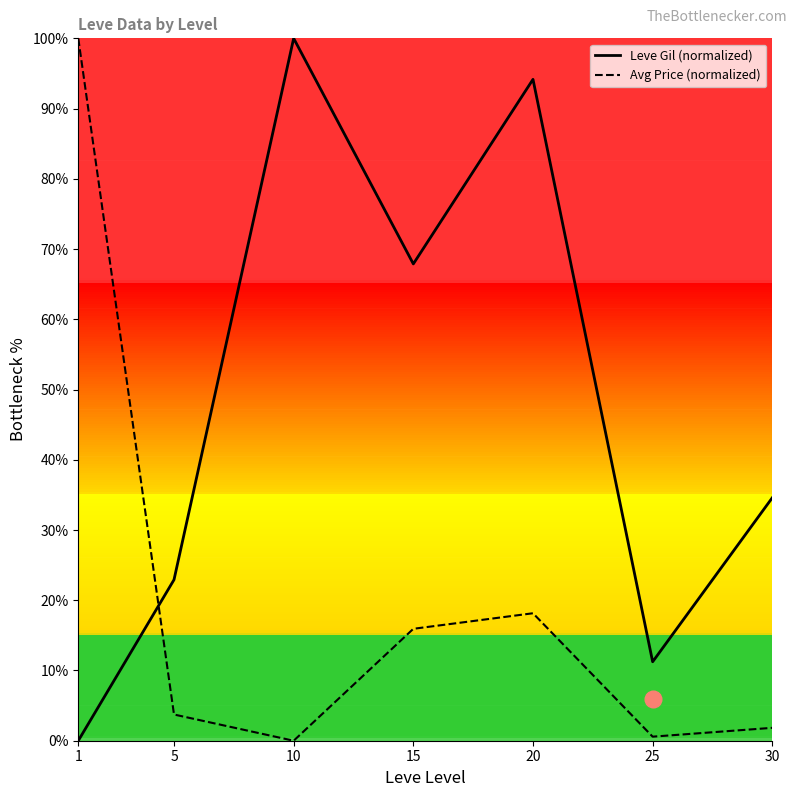

True or false: Leve Gil (normalized) has more than 2 interior local peaks.

False